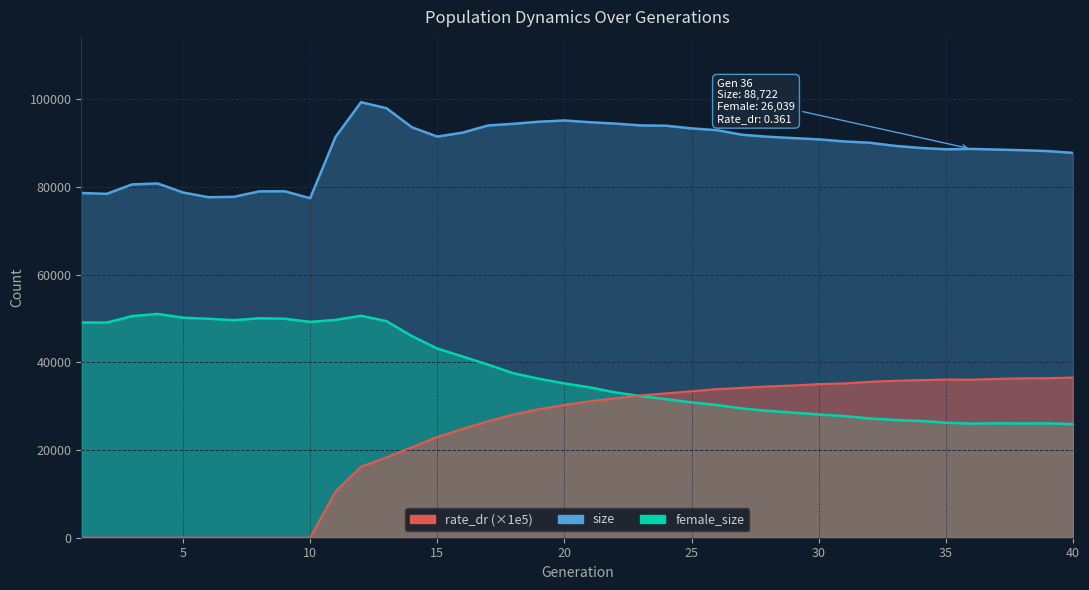

How many interior local peaks does the female_size series have?

5